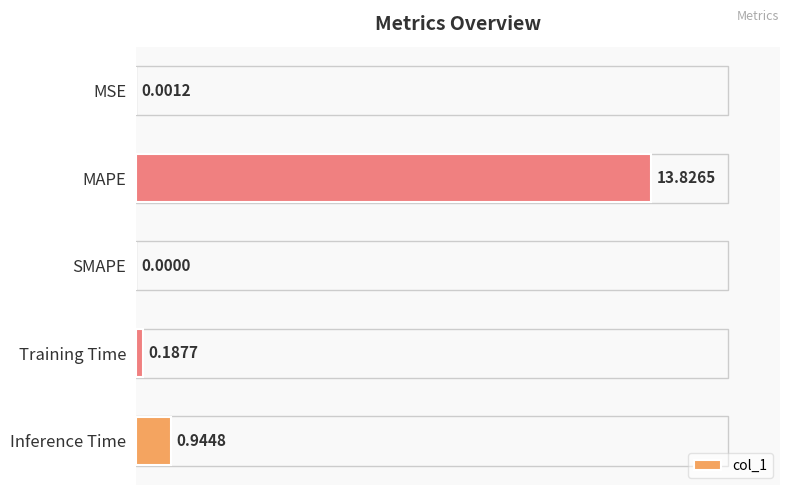

Where is the data nearest to the value 6?

Inference Time